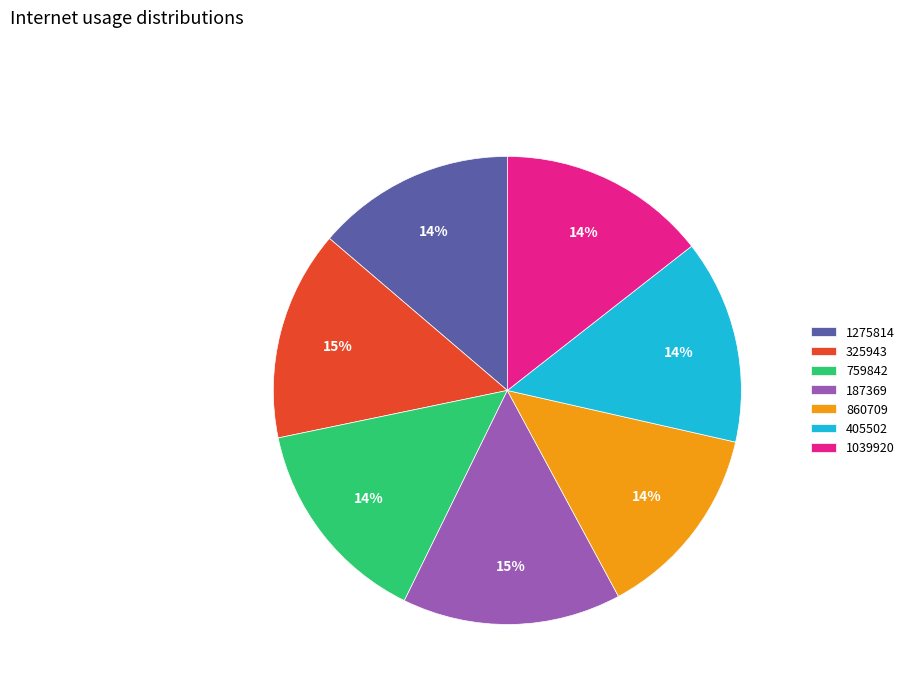

Does 405502 represent more than half of the total?

No